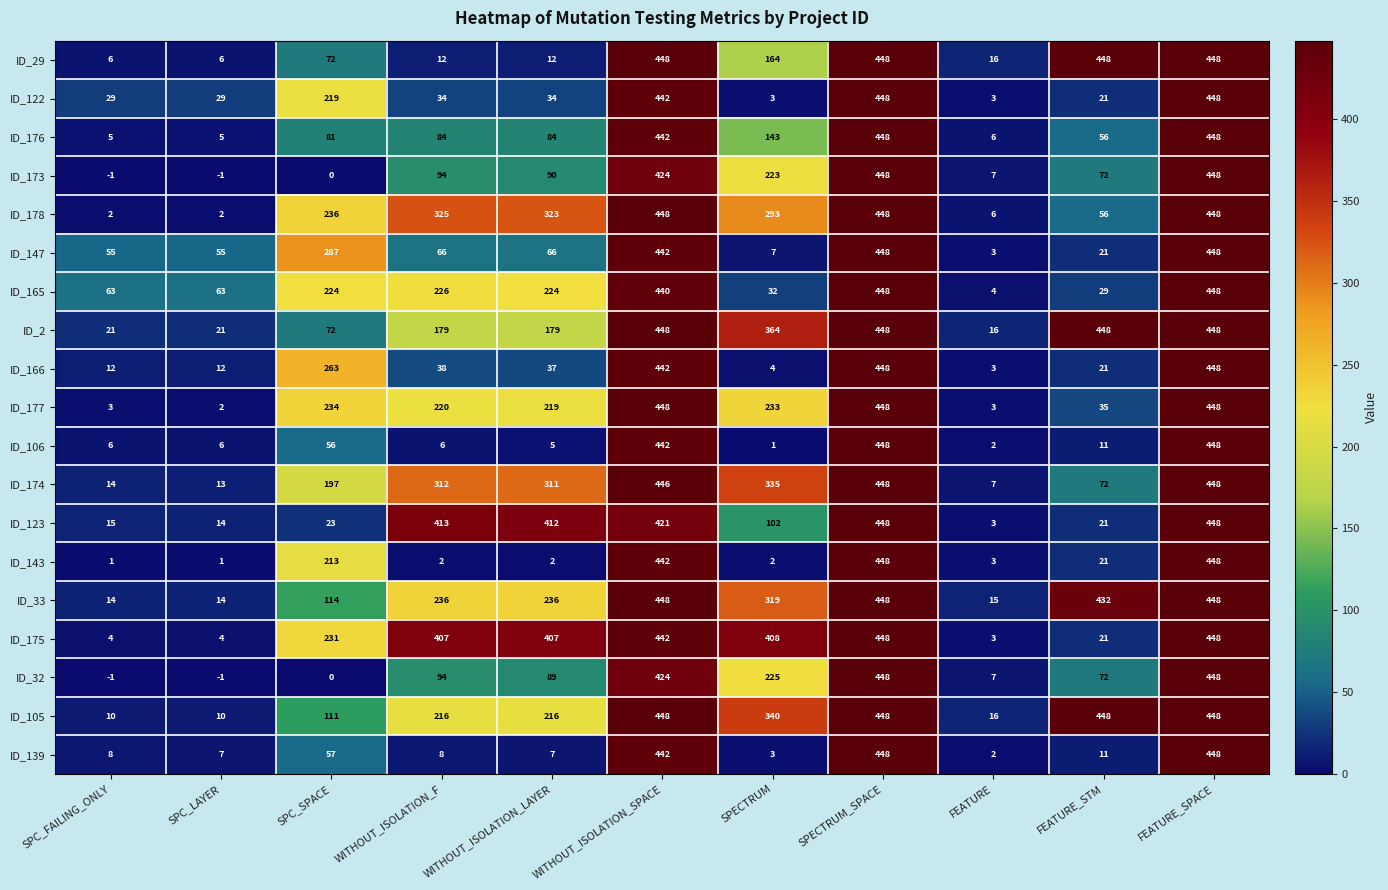

Is the value of ID_122 at SPC_LAYER greater than the value of ID_165 at SPC_SPACE?

No